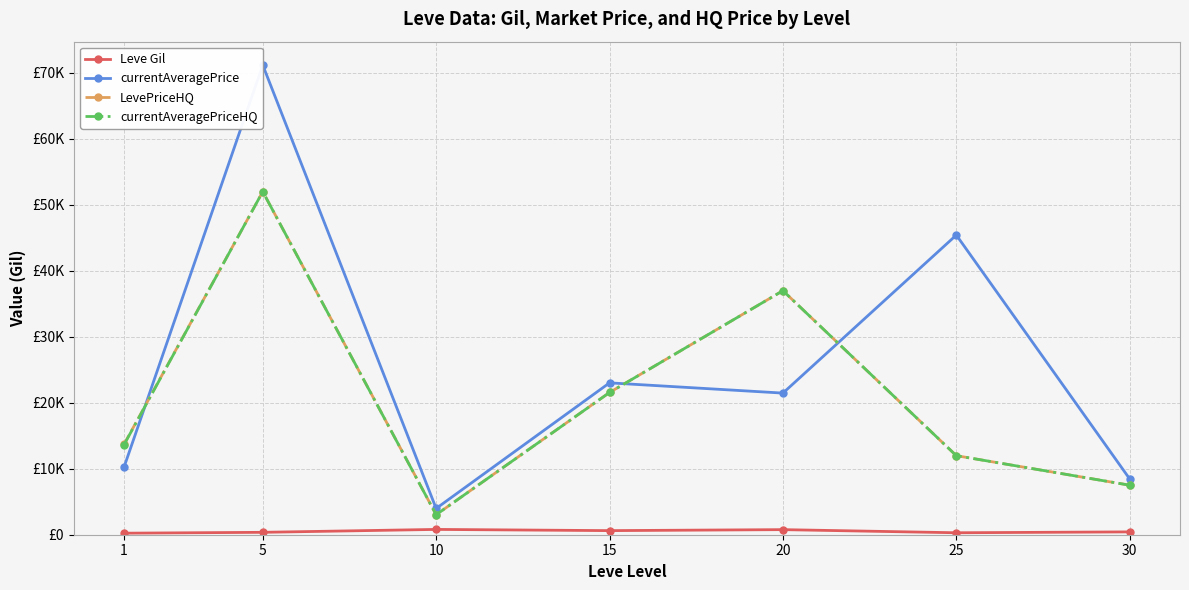

Where do currentAveragePriceHQ and currentAveragePrice first cross each other?

1 and 5